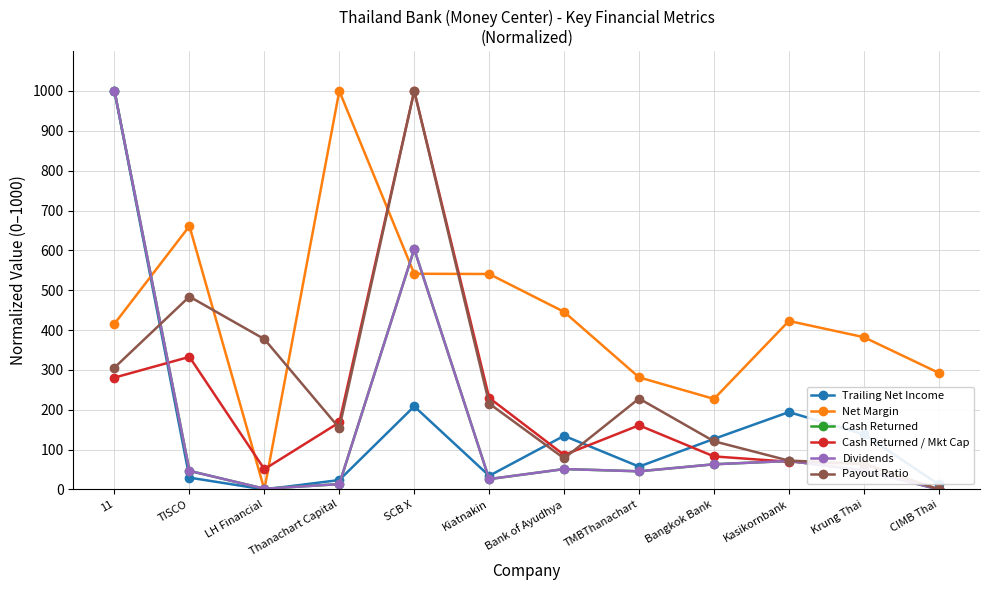

After their last crossing, which series has the higher values: Trailing Net Income or Net Margin?

Net Margin